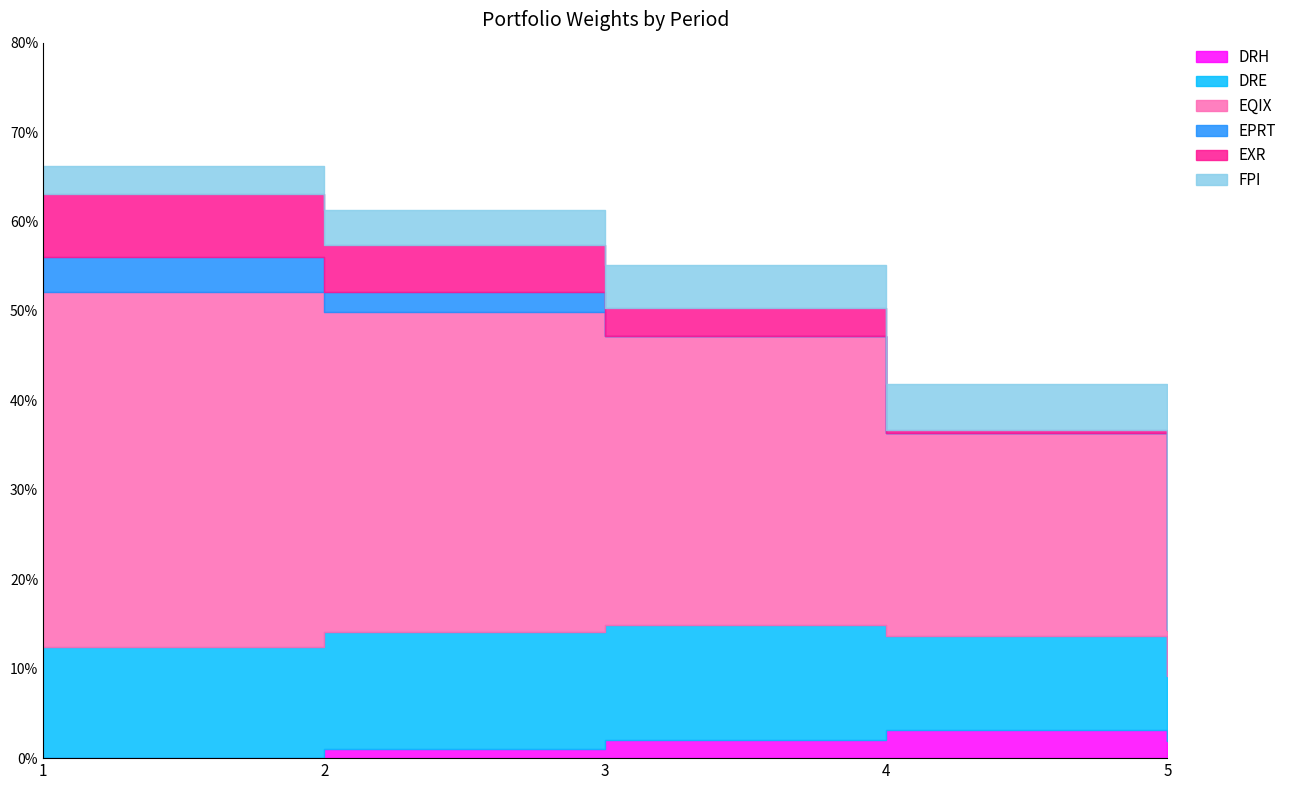

Which series changed the most between 3 and 4?

EQIX